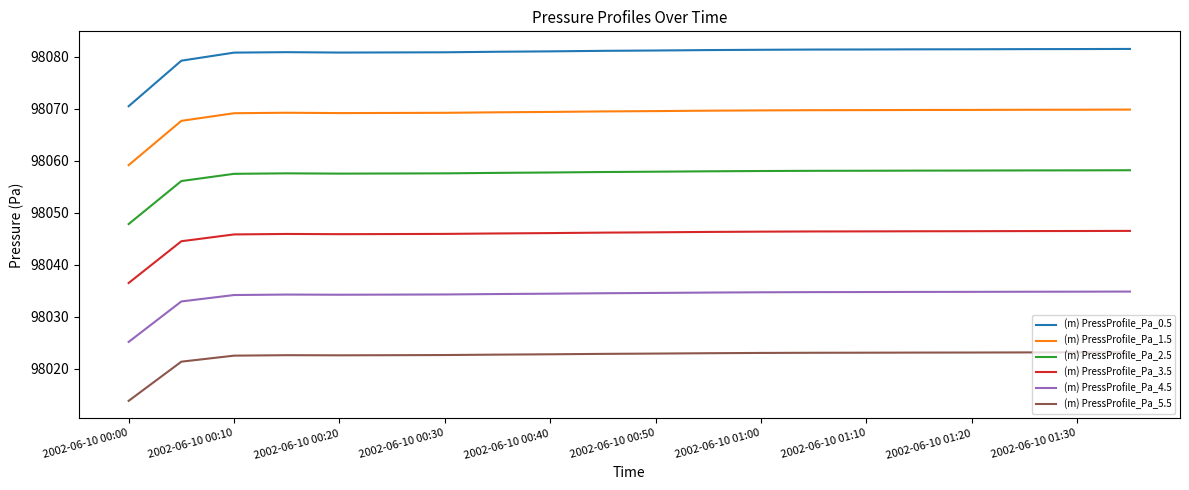

True or false: (m) PressProfile_Pa_2.5 and (m) PressProfile_Pa_3.5 cross at least once.

False